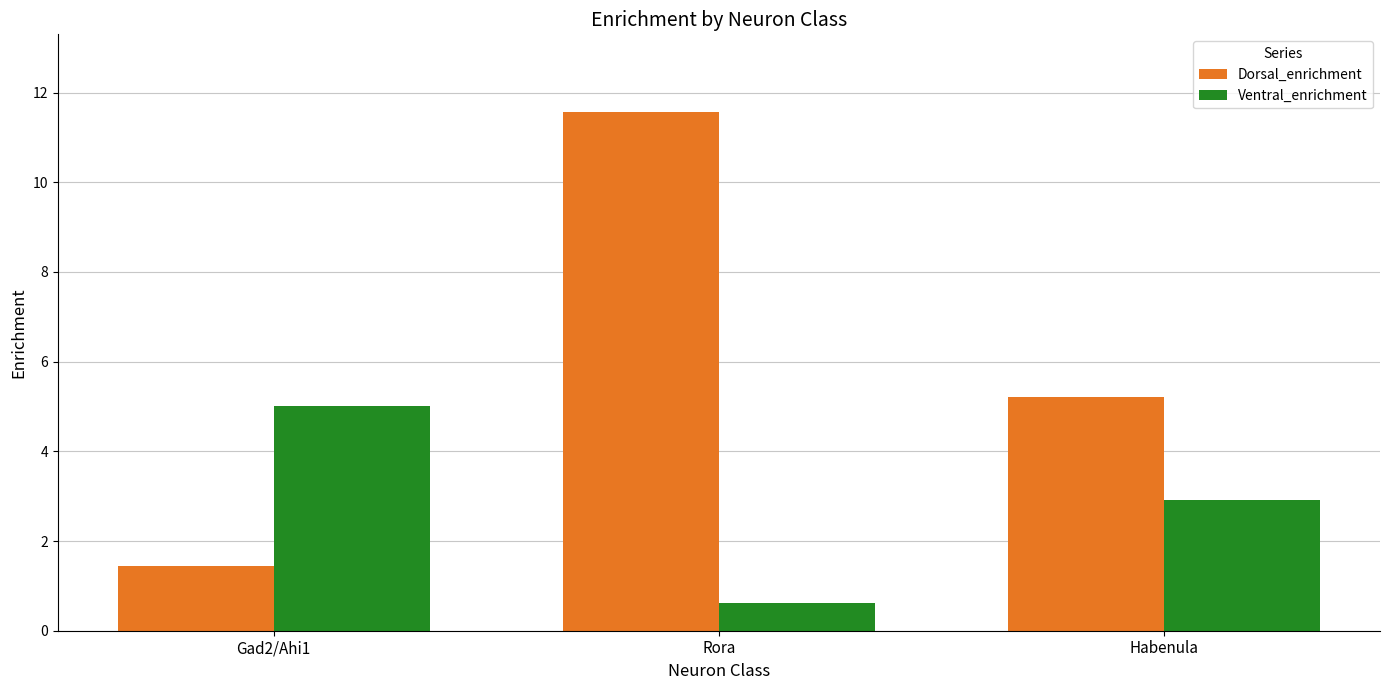

Is it true that Dorsal_enrichment equals 3.3 at Habenula?

False